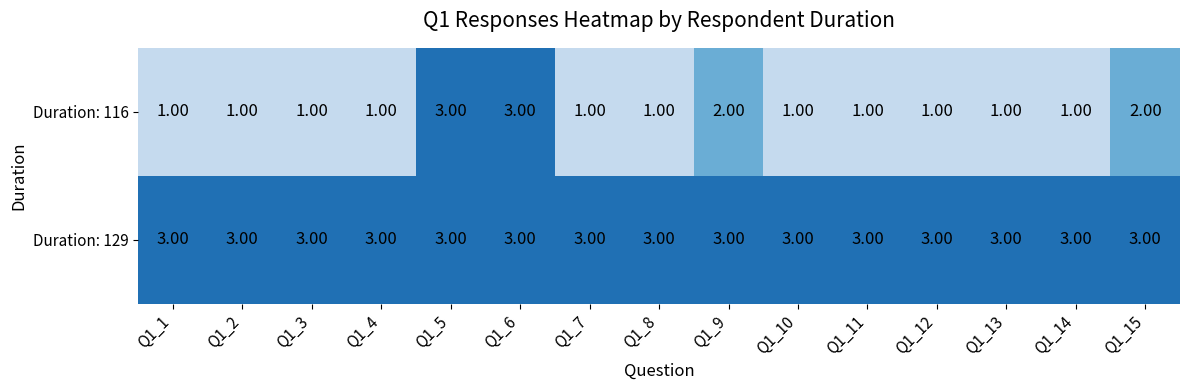

What is the total value across all series at Q1_3?

4